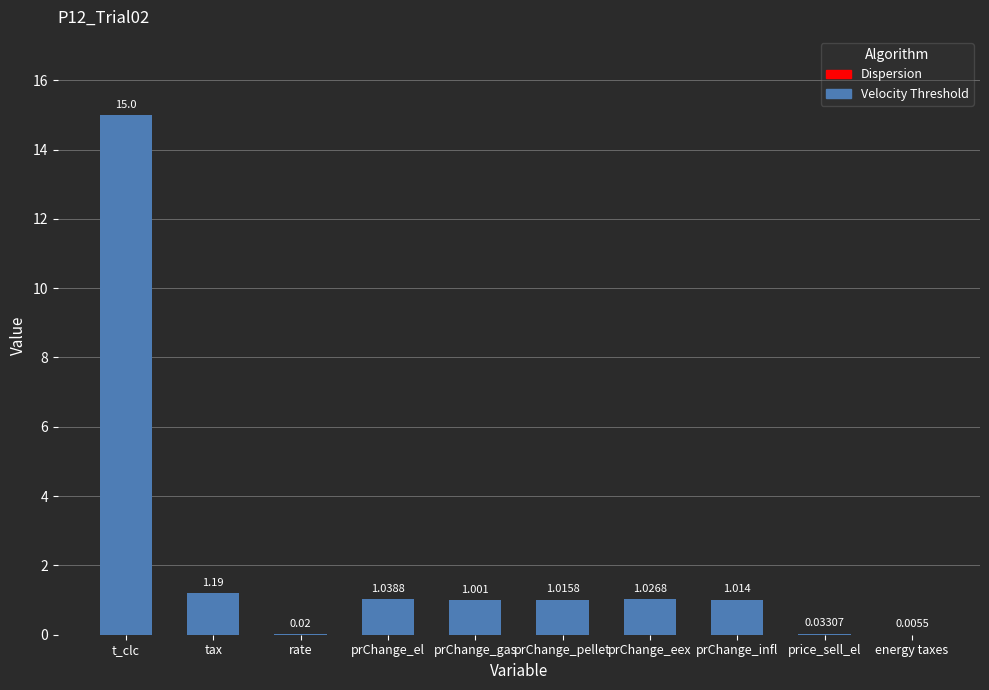

What is the label of the 6th bar from the right?

prChange_el